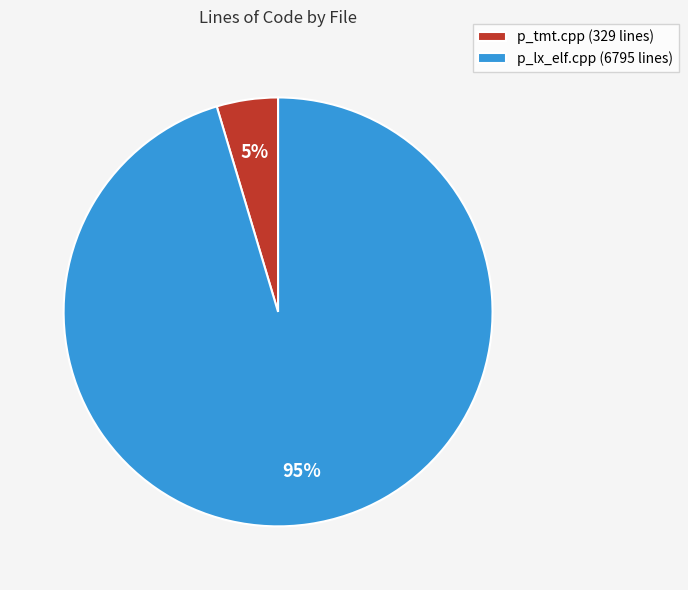

Which has a higher value, p_lx_elf.cpp (6795 lines) or p_tmt.cpp (329 lines)?

p_lx_elf.cpp (6795 lines)